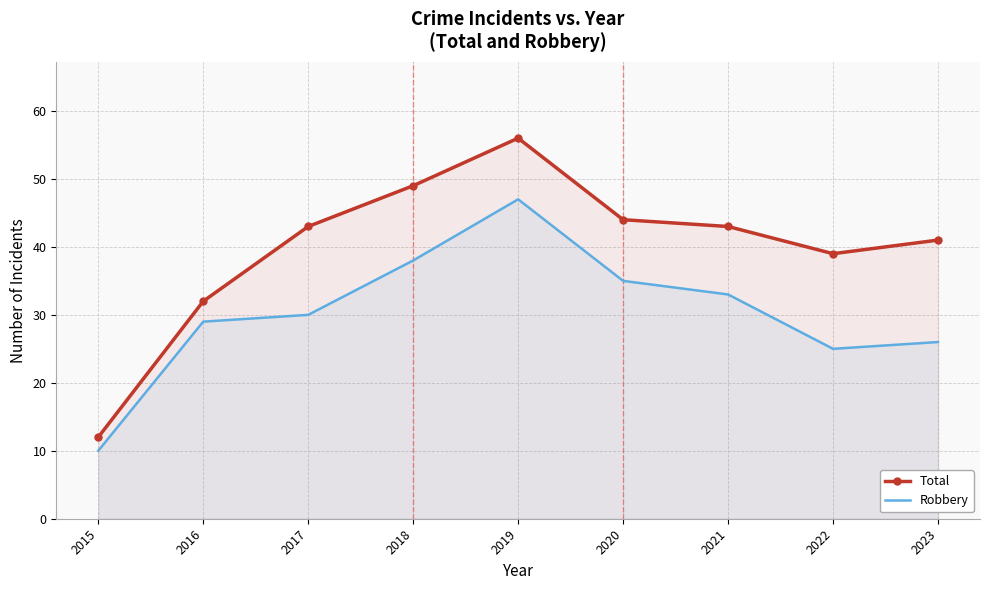

At which category does Robbery reach its first local valley?

2022